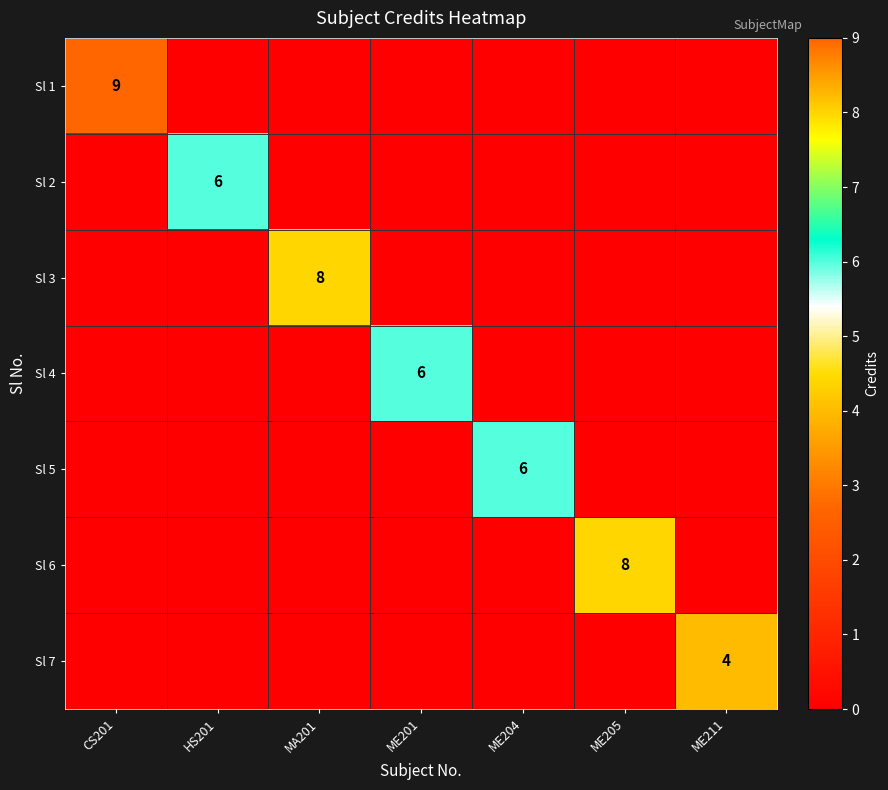

Which has a higher value, ME204 or ME205?

ME204